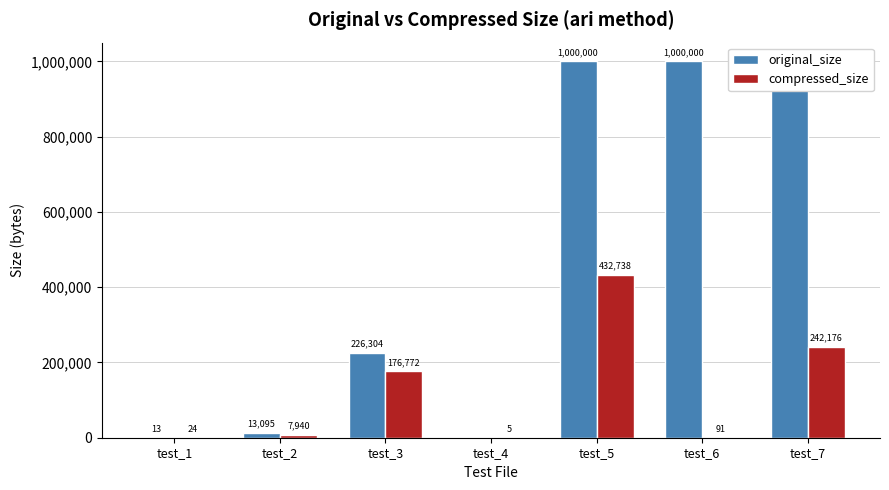

Is the value of compressed_size at test_1 greater than the value of original_size at test_2?

No